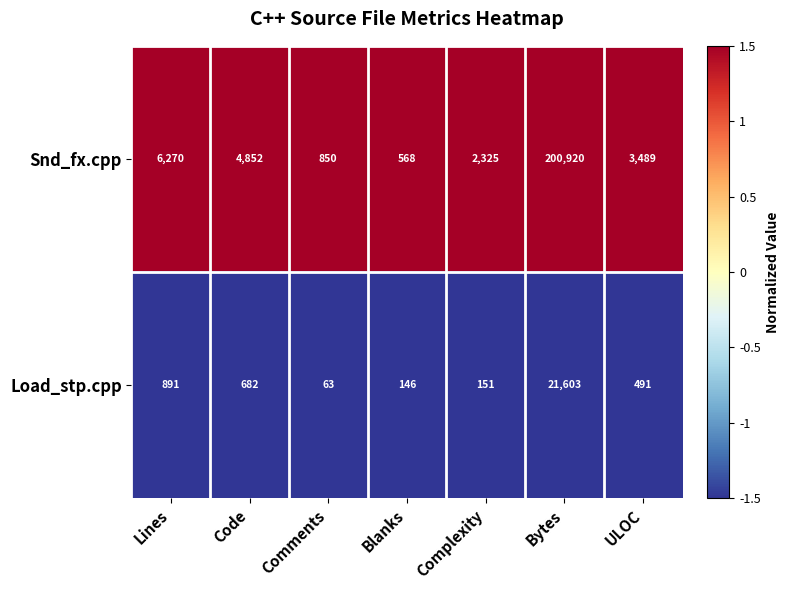

What is the greatest value displayed?

200920